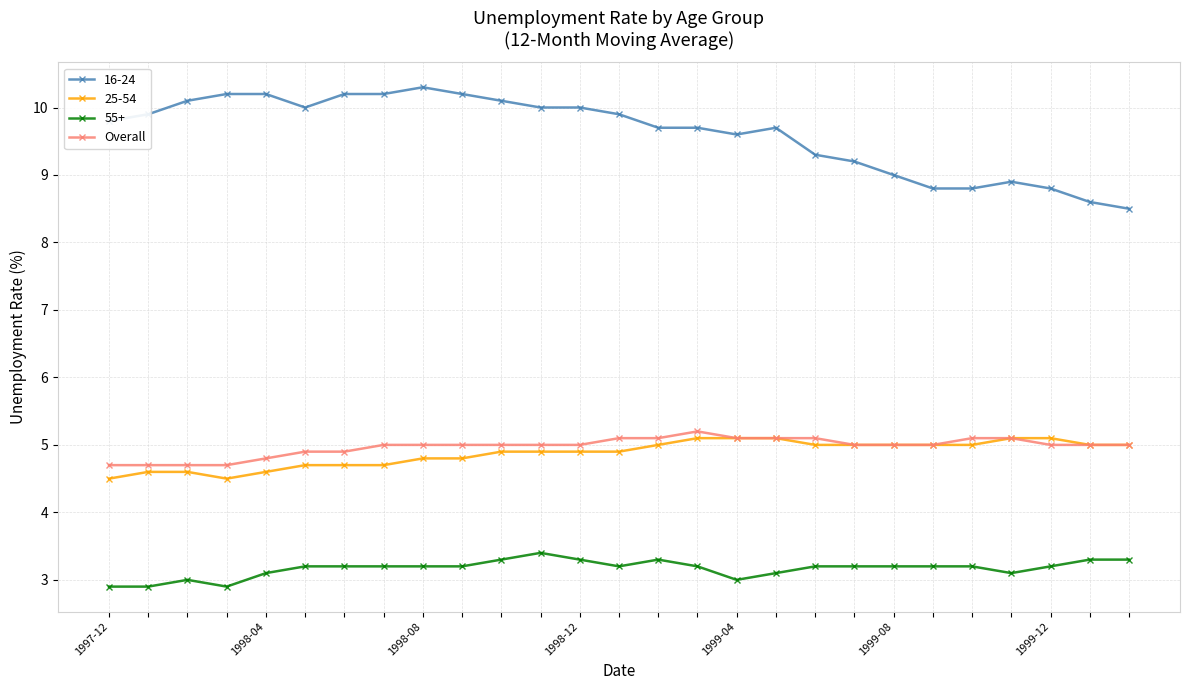

Which series has the largest total across all categories?

16-24